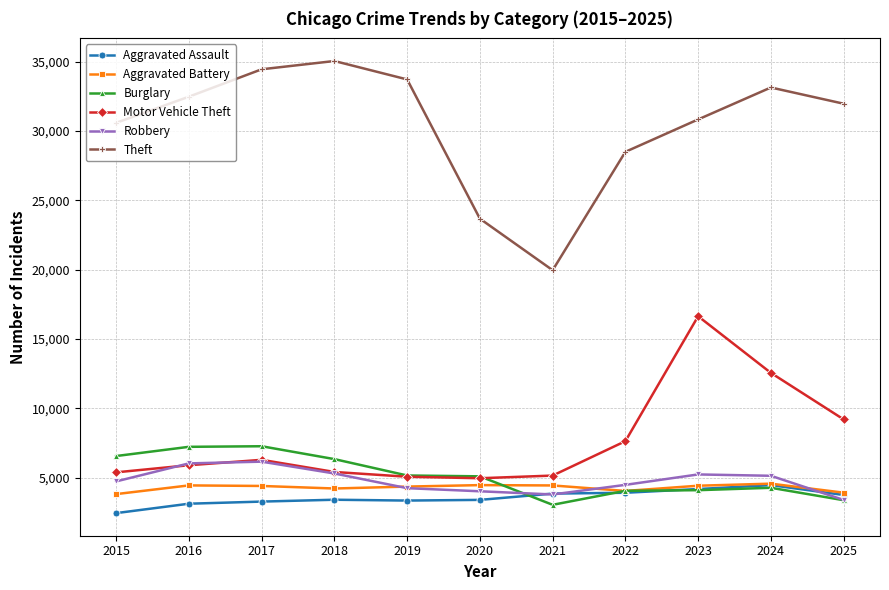

Which series has the largest total across all categories?

Theft